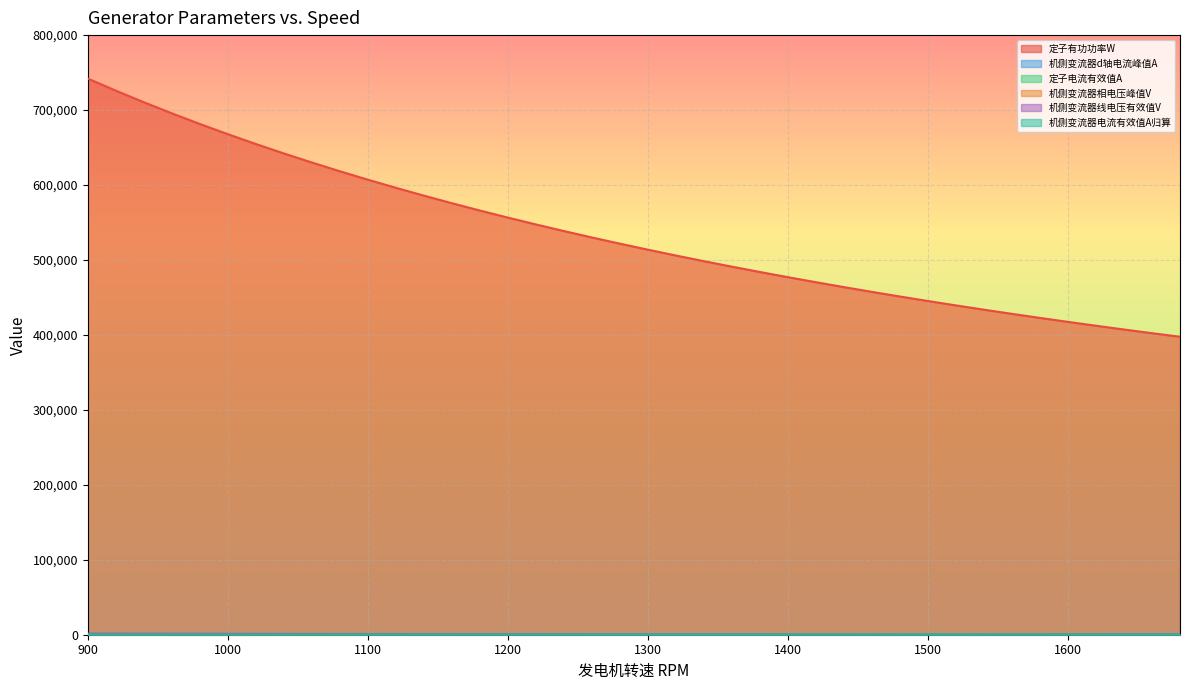

At which category is the sum across all series the highest?

900